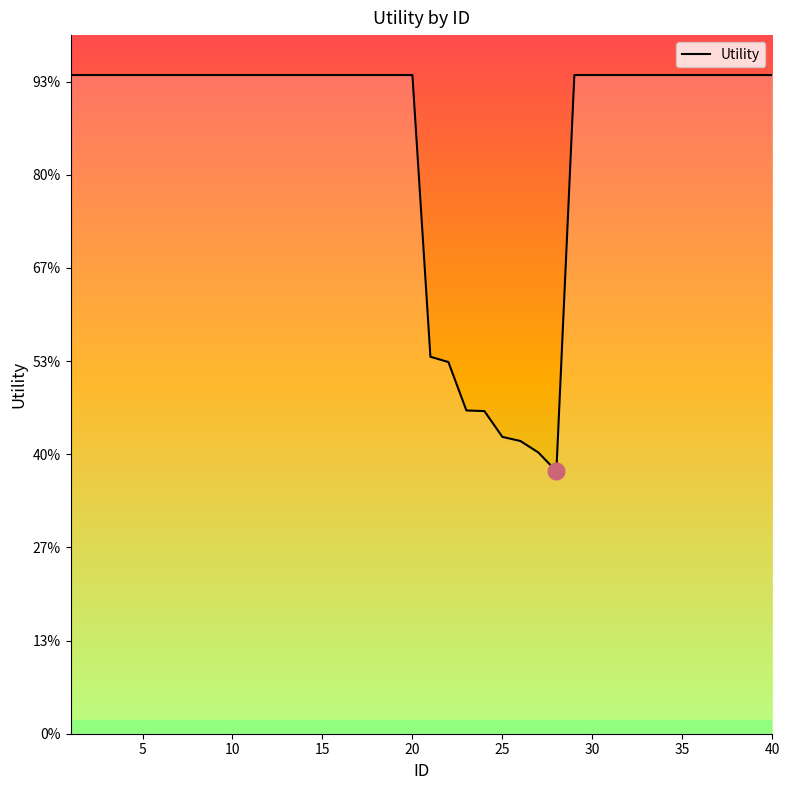

Does the chart have visible grid lines?

No